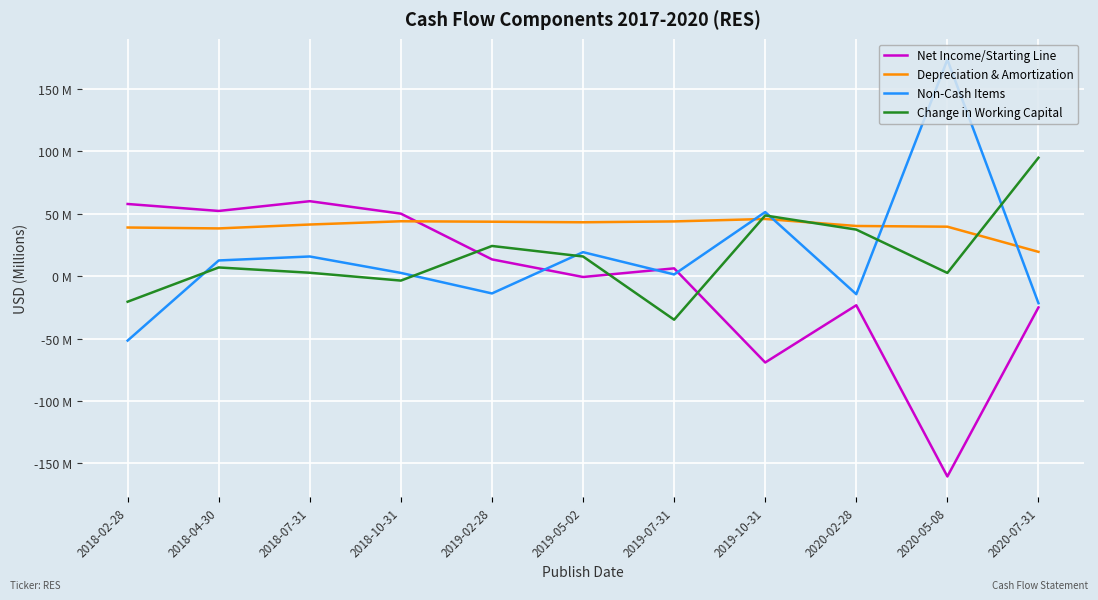

What is the difference between the highest and lowest values at 2018-04-30?

45.2